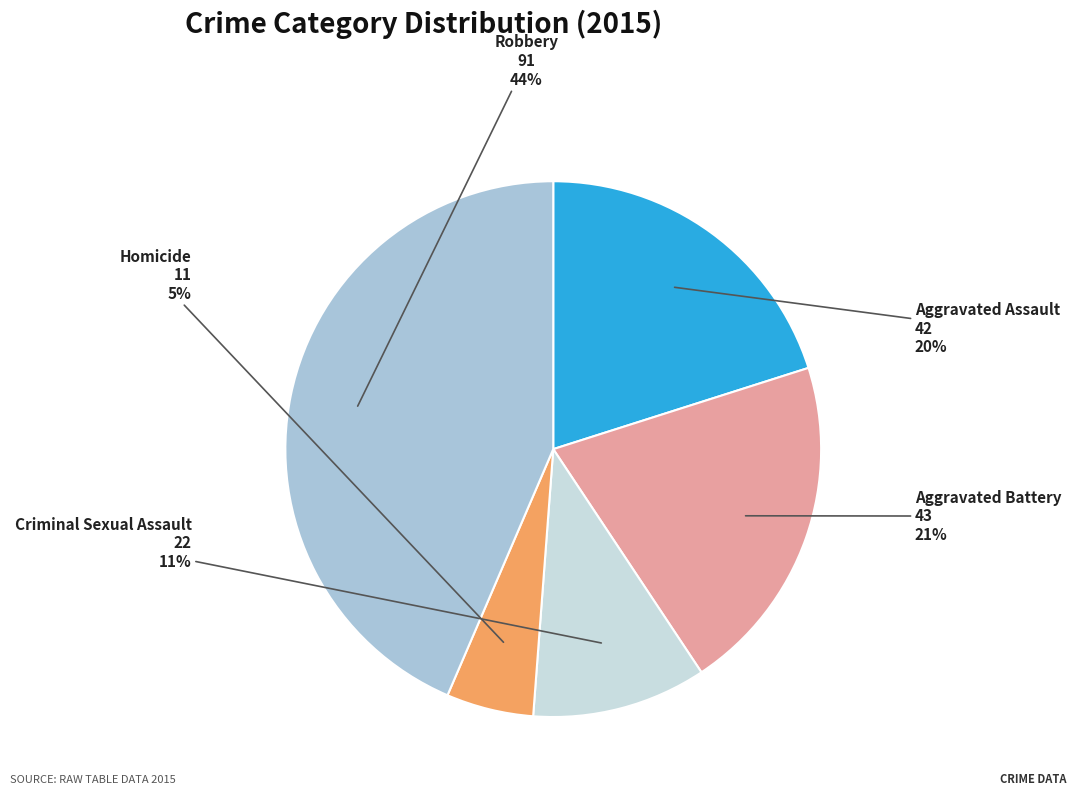

To the nearest percent, what percentage of the pie is Aggravated Battery?

21%